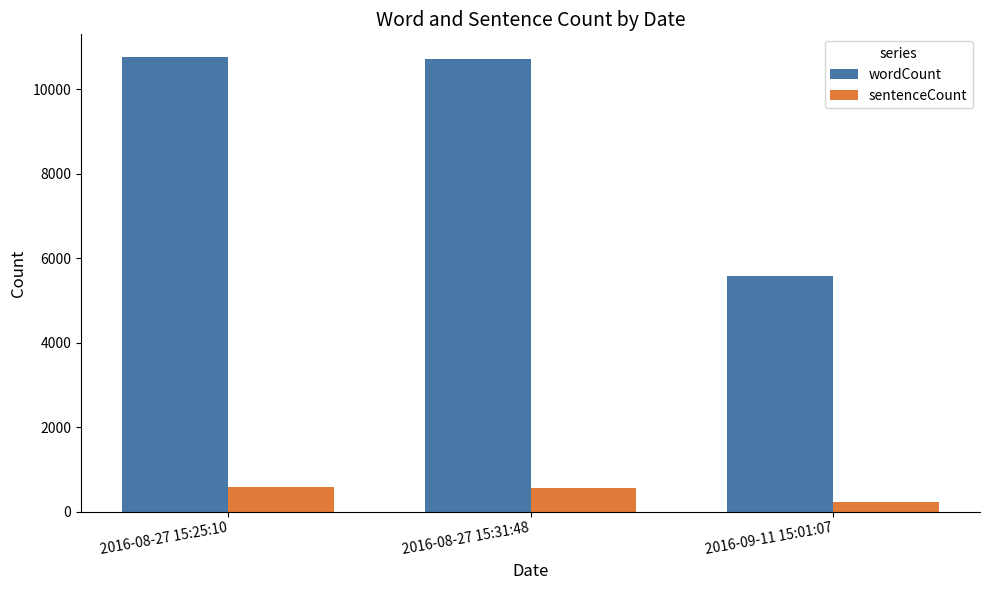

What position from the right is 2016-09-11 15:01:07?

1